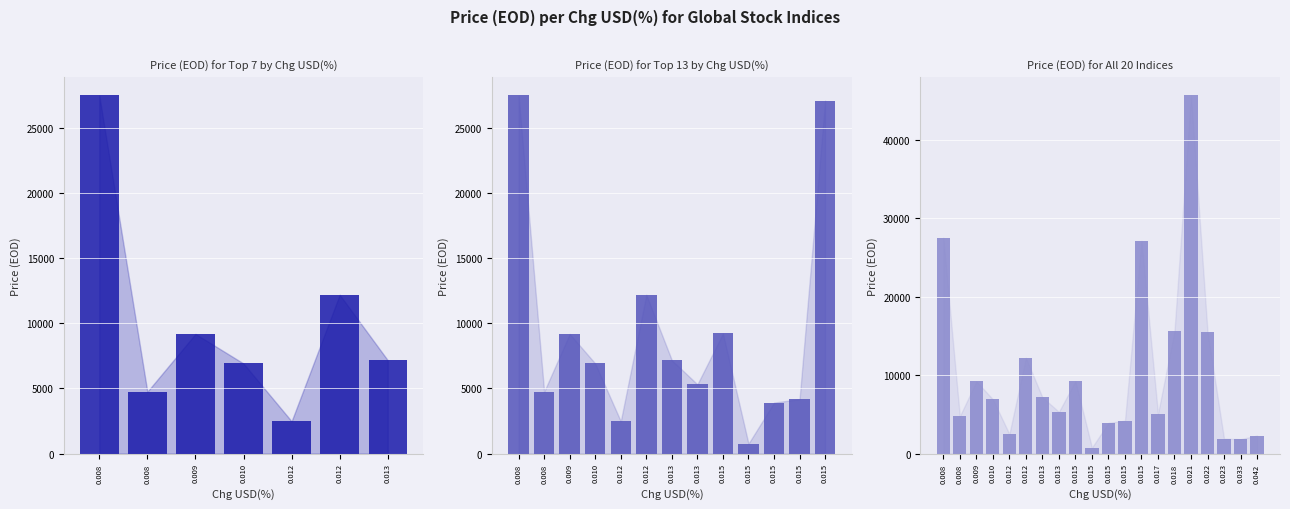

What is the maximum value shown in the chart?

45643.3